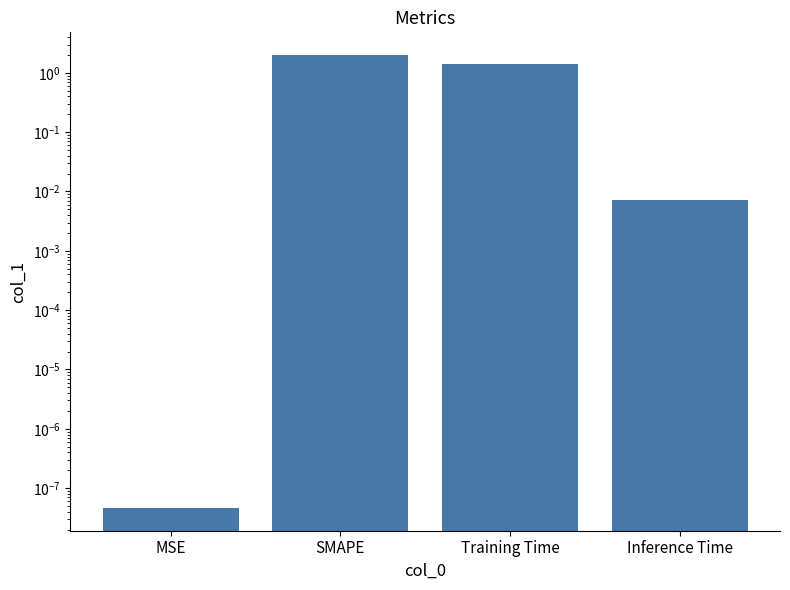

What is the label of the 4th bar from the right?

MSE